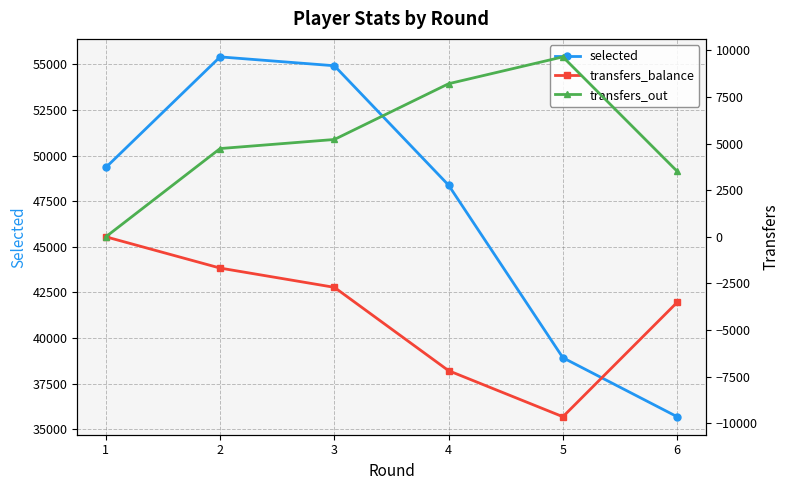

How many transfers_balance values are between -7181 and -1677?

4